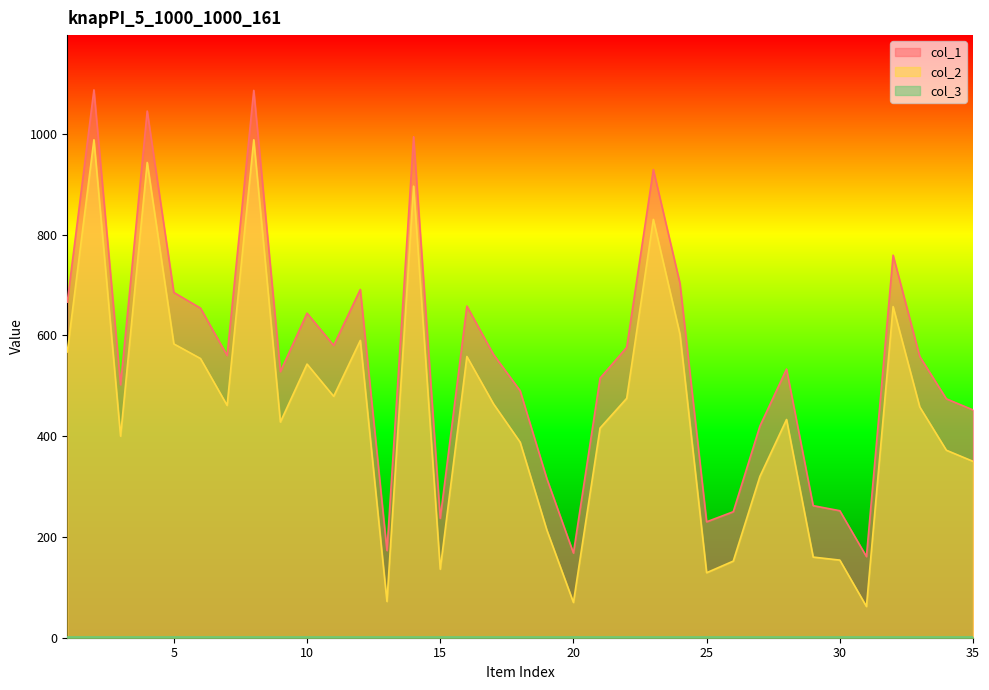

At how many categories does at least one series exceed 119?

35